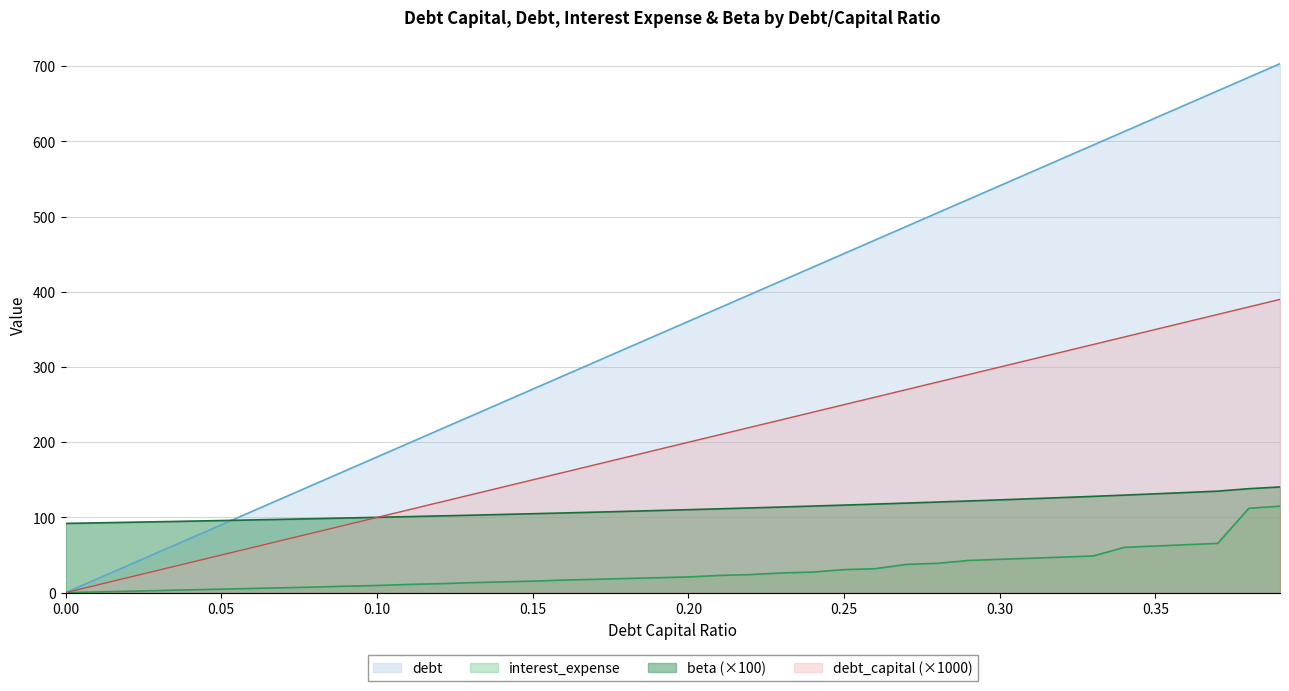

Which series has the widest spread of values?

debt